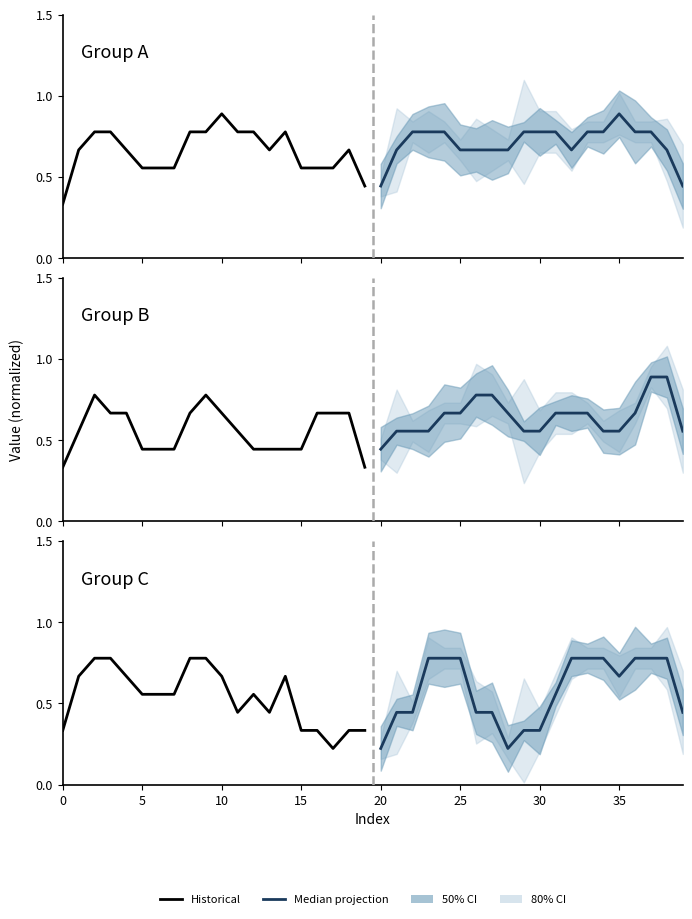

Where is the first local maximum for Historical?

12